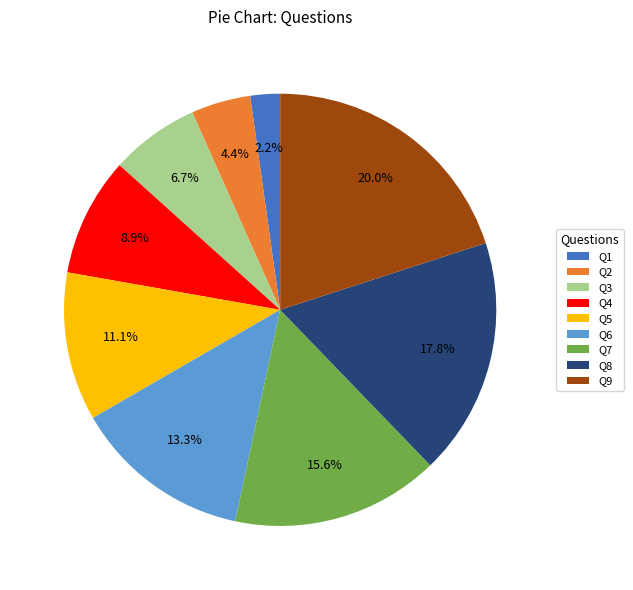

What is the smallest slice in the pie chart?

Q1